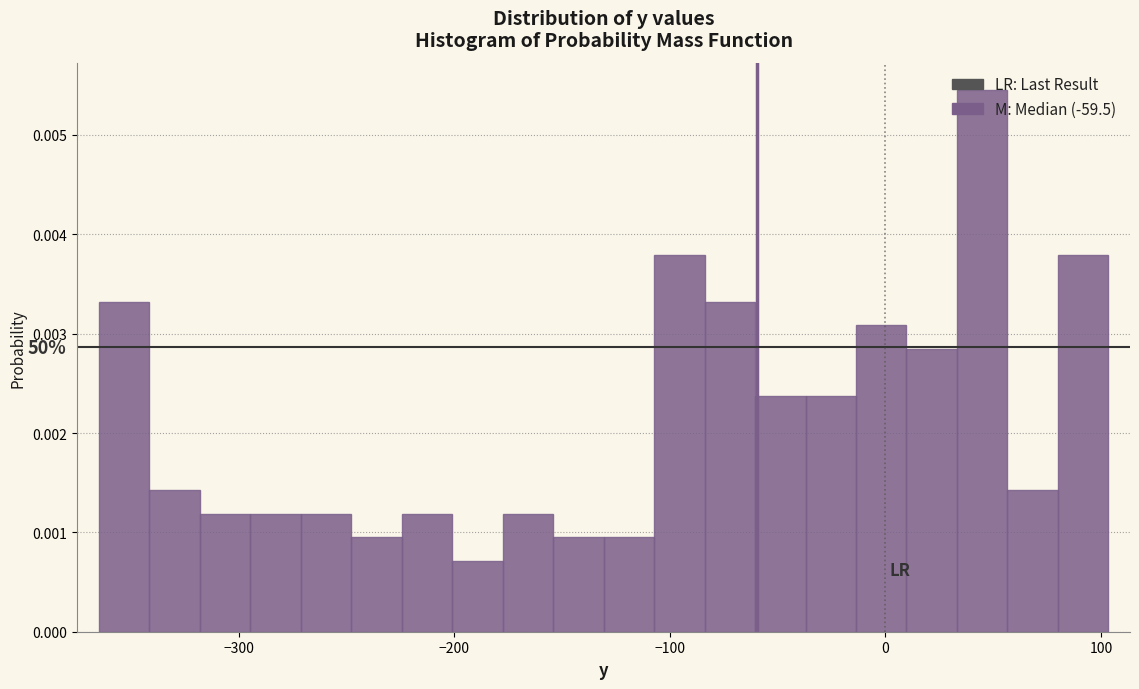

Around what value on the x-axis is the tallest bar? Give the approximate position of its centre, as read against the axis.

40